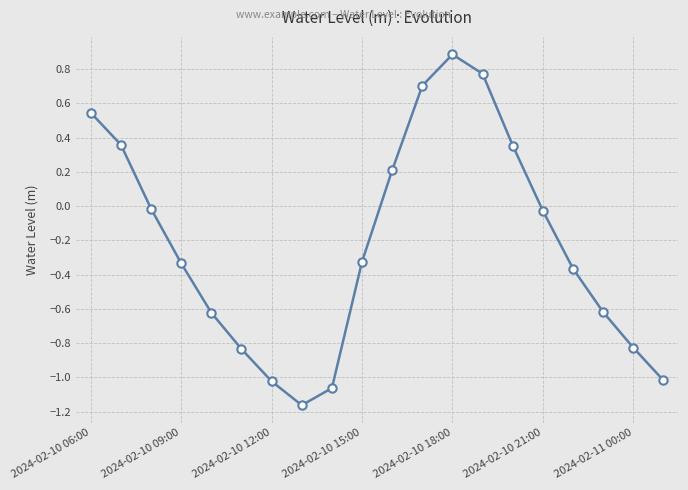

True or false: the data has more than 0 interior local peaks.

True